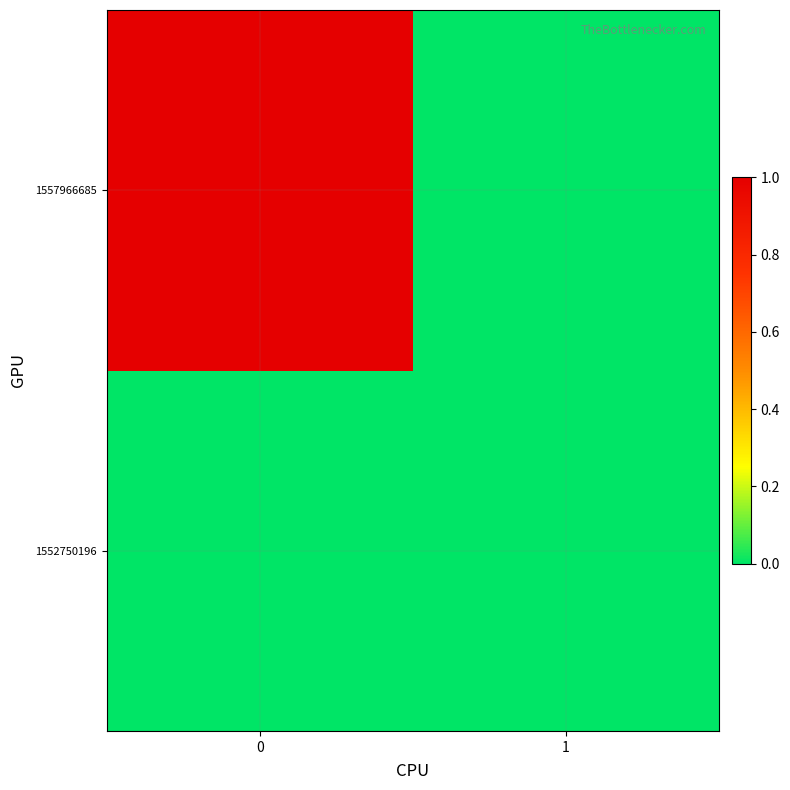

Reading left to right, what are all the values shown in this chart?

1552750196: 0=0	1=0
1557966685: 0=1	1=0